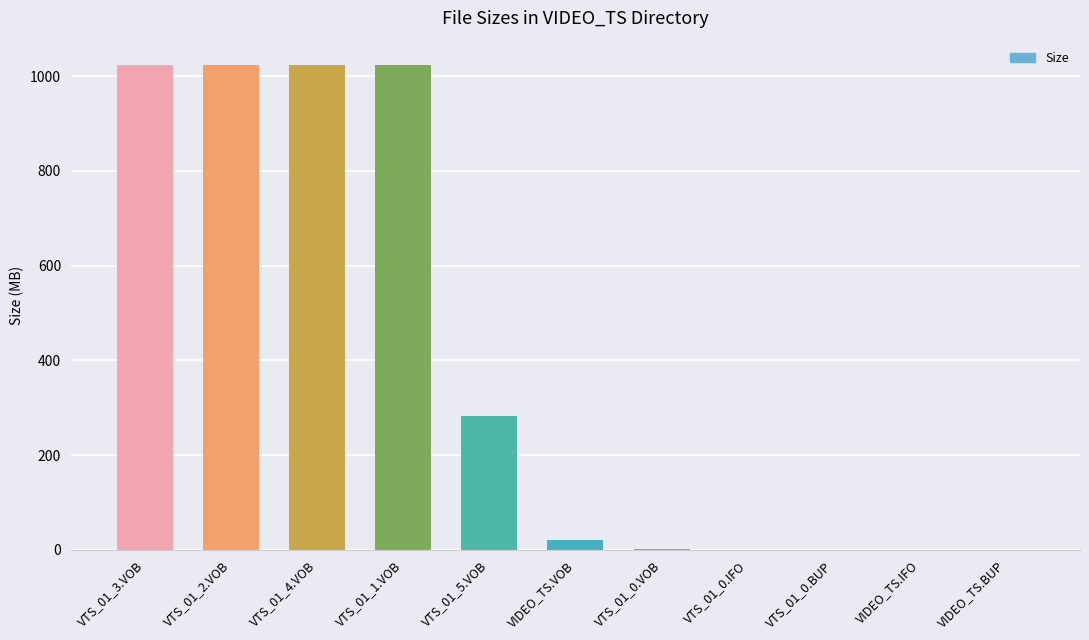

At which label is the value closest to 512?

VTS_01_5.VOB